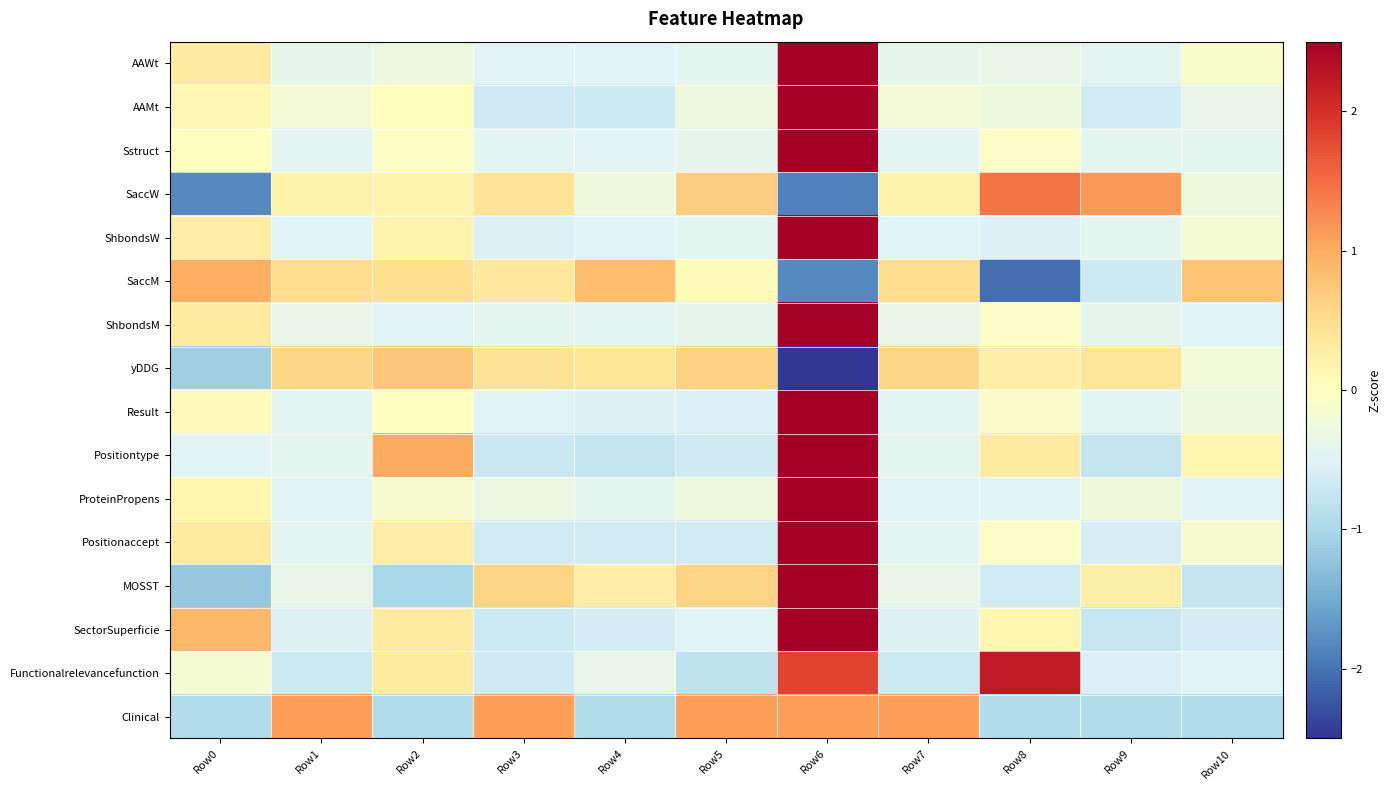

Between Row4 and Row10, which is larger?

Row10